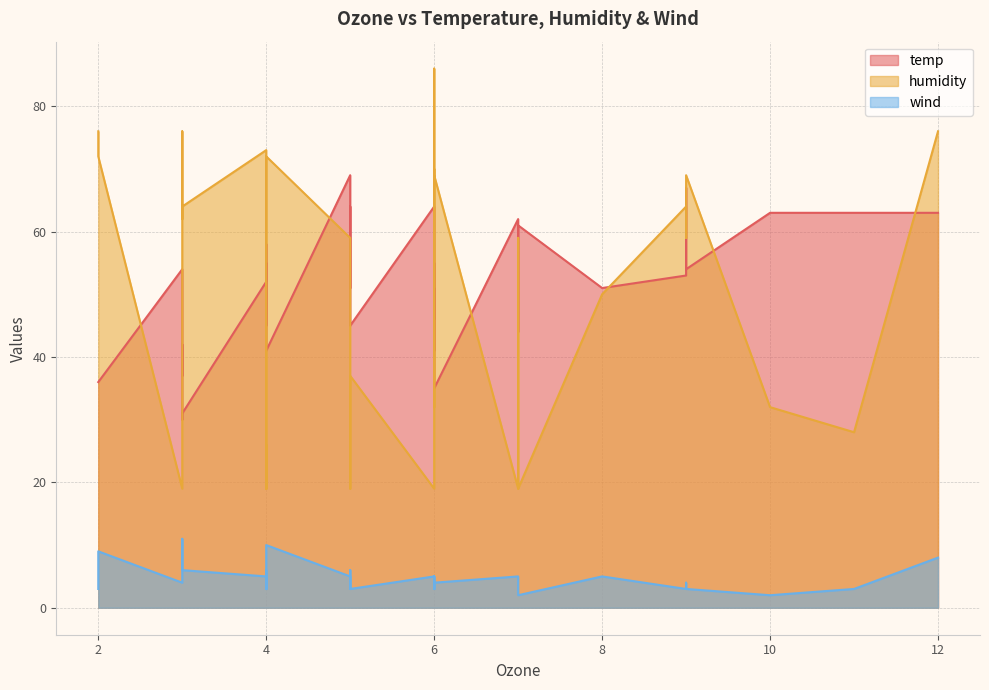

Between 12 and 2, which is larger?

12